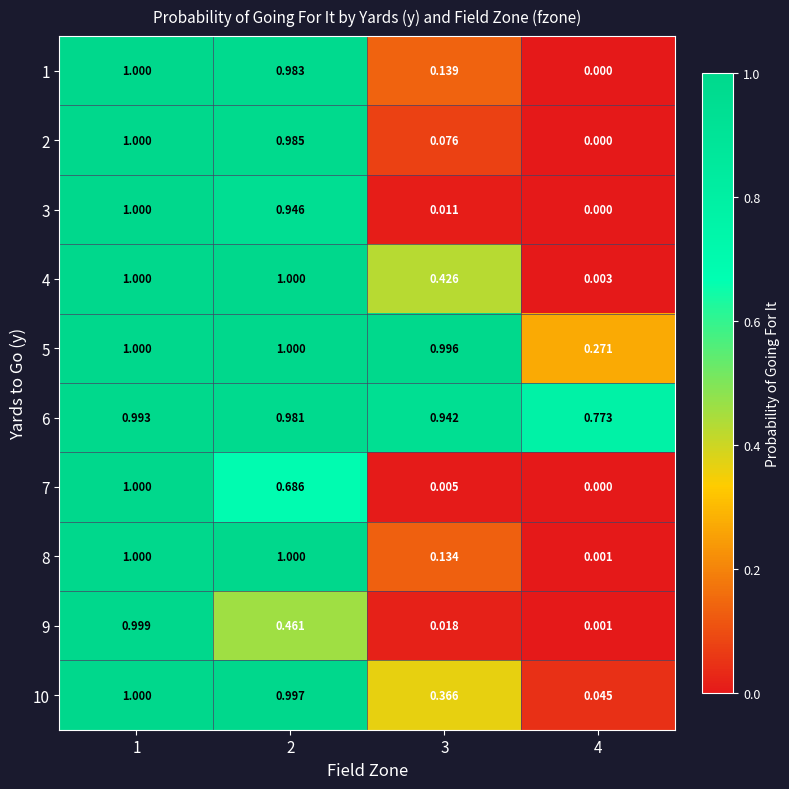

Between 4 and 3, which is larger?

3